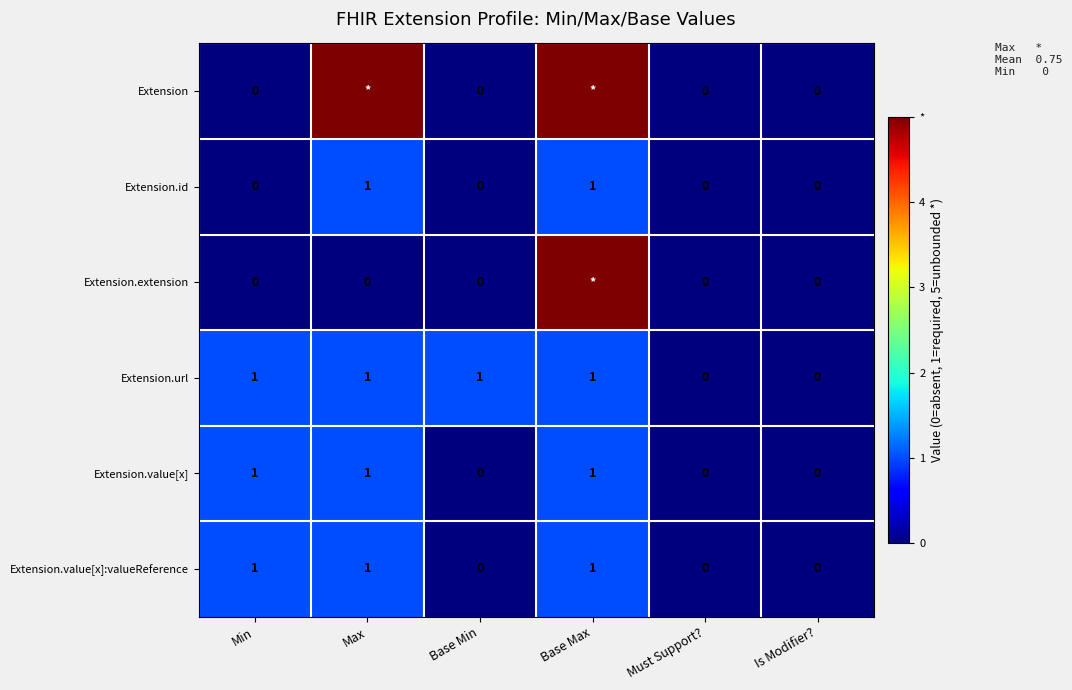

What is the total value across all series at Min?

3